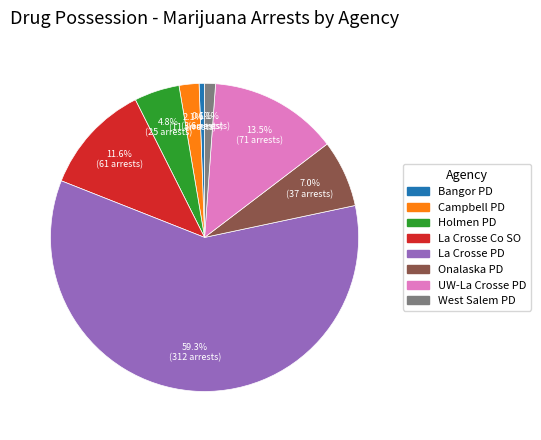

Does any single category account for the majority?

Yes